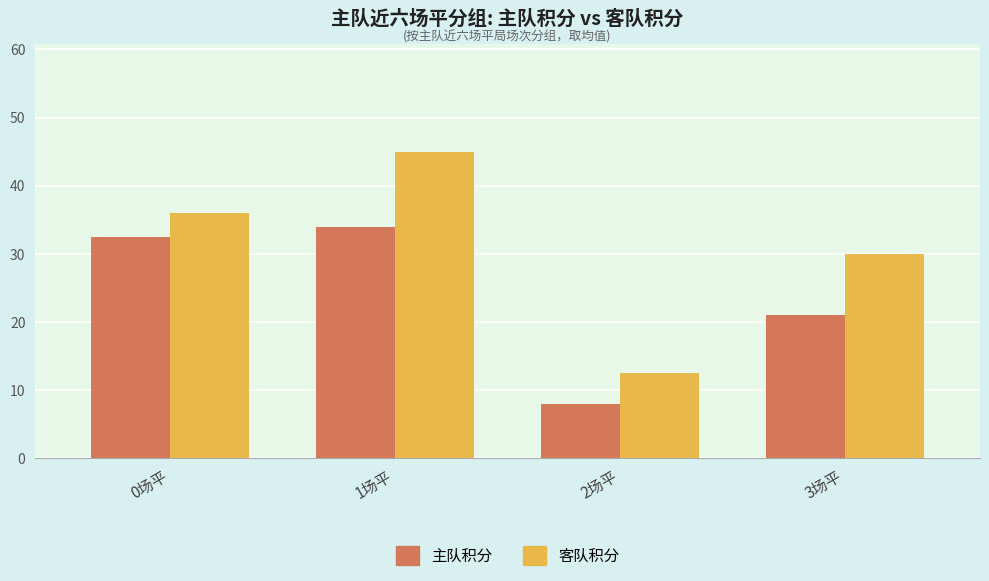

True or false: 主队积分 has a value of 34.0 at 1场平.

True